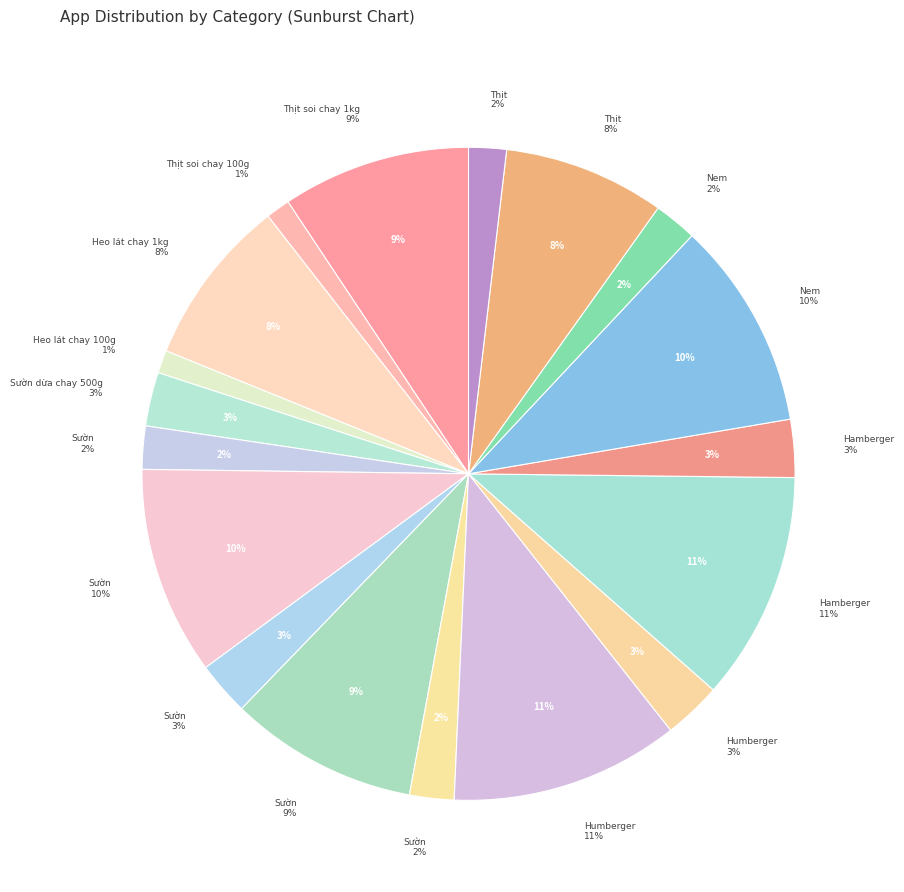

Does Humberger thịt chay Âu Lạc 200g account for over 50% of the chart?

No